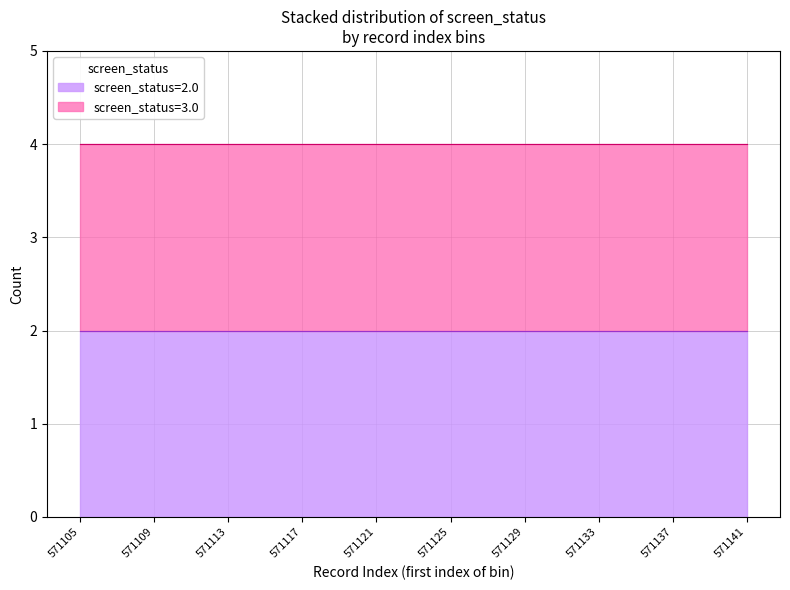

True or false: screen_status=2.0 has a value of 1 at 571117.

False